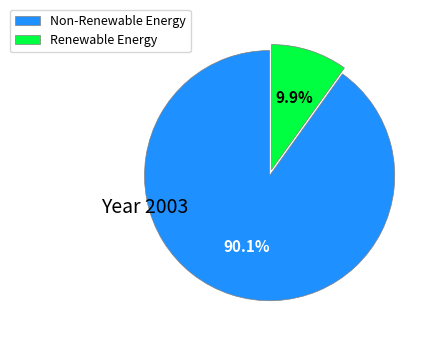

Is there a majority slice in this chart?

Yes